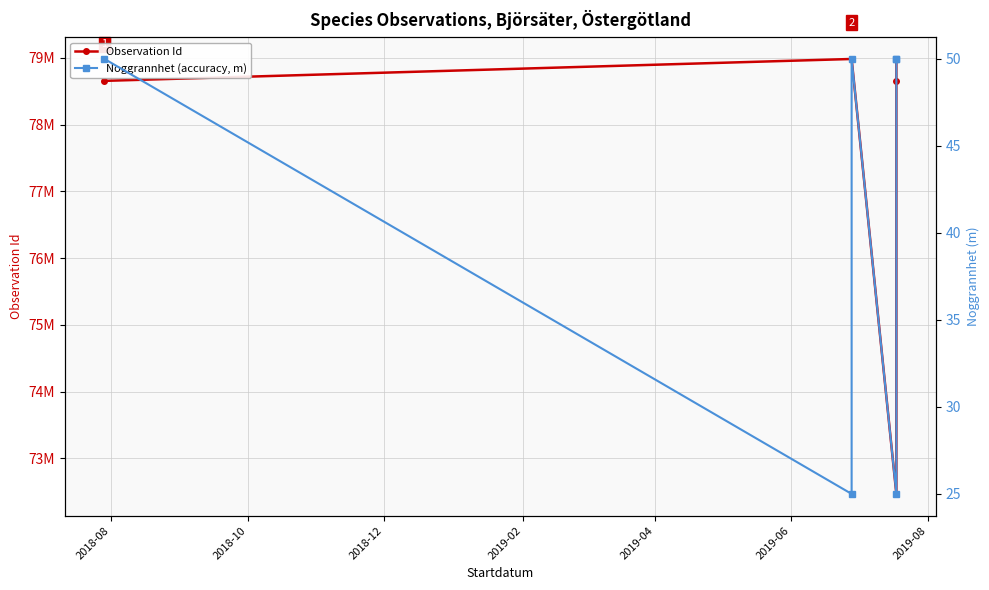

True or false: Noggrannhet (accuracy, m) and Observation Id cross at least once.

False